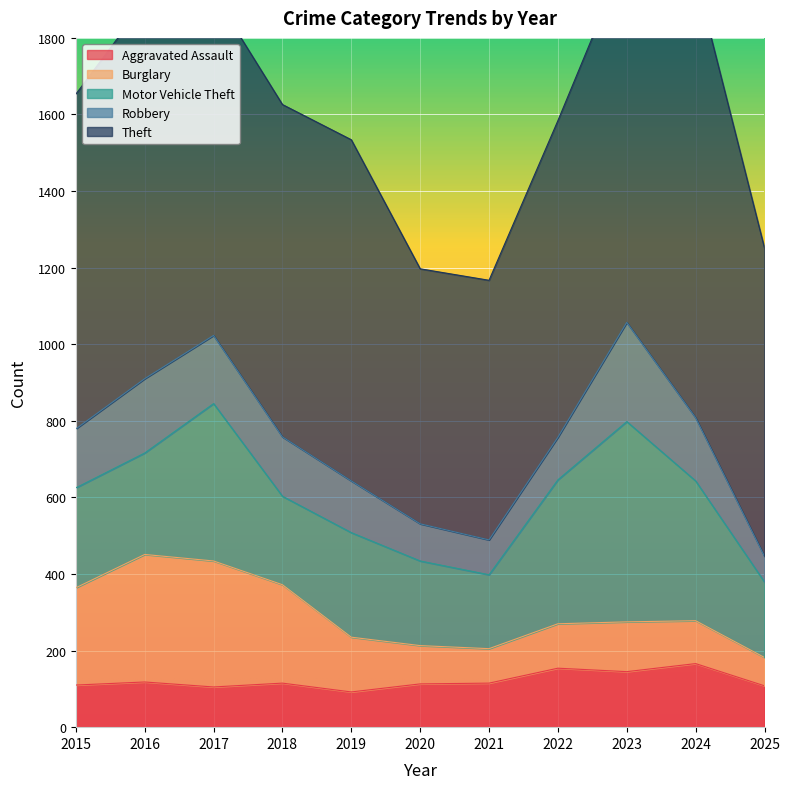

Reading left to right, extract all data points from this chart.

Aggravated Assault: 2015=110	2016=118	2017=105	2018=115	2019=92	2020=113	2021=115	2022=154	2023=145	2024=166	2025=108
Burglary: 2015=254	2016=333	2017=329	2018=257	2019=143	2020=100	2021=90	2022=116	2023=130	2024=112	2025=74
Motor Vehicle Theft: 2015=261	2016=265	2017=411	2018=231	2019=273	2020=221	2021=193	2022=376	2023=523	2024=365	2025=197
Robbery: 2015=154	2016=194	2017=178	2018=155	2019=135	2020=97	2021=91	2022=111	2023=259	2024=165	2025=67
Theft: 2015=874	2016=984	2017=892	2018=868	2019=891	2020=666	2021=678	2022=827	2023=961	2024=1153	2025=805